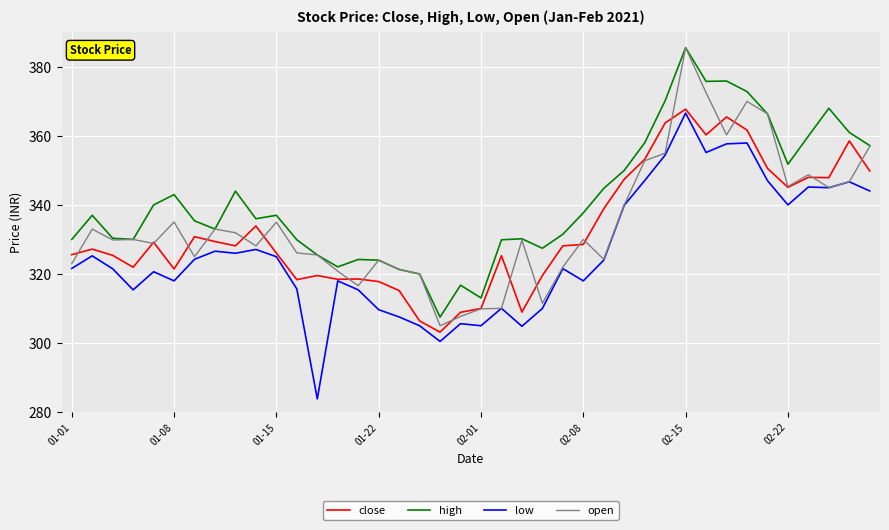

At how many categories does at least one series exceed 365?

7